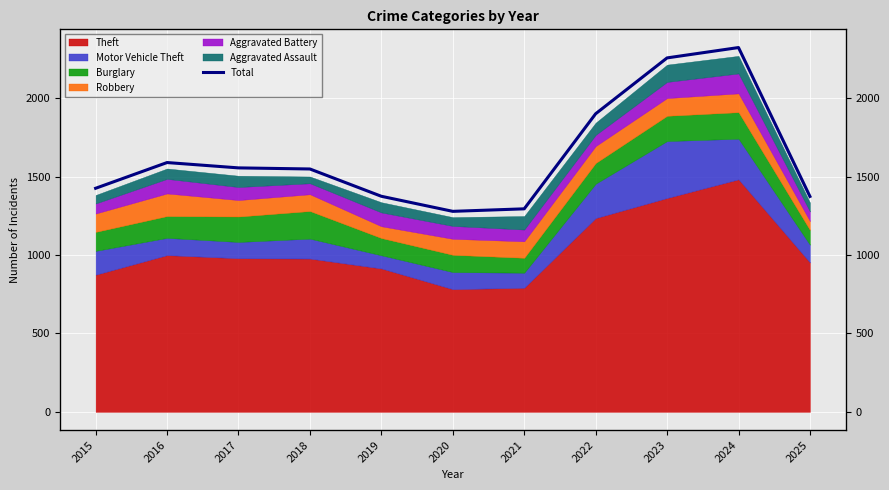

List the labels in order of value, smallest first.

2020, 2021, 2025, 2019, 2015, 2018, 2017, 2016, 2022, 2023, 2024